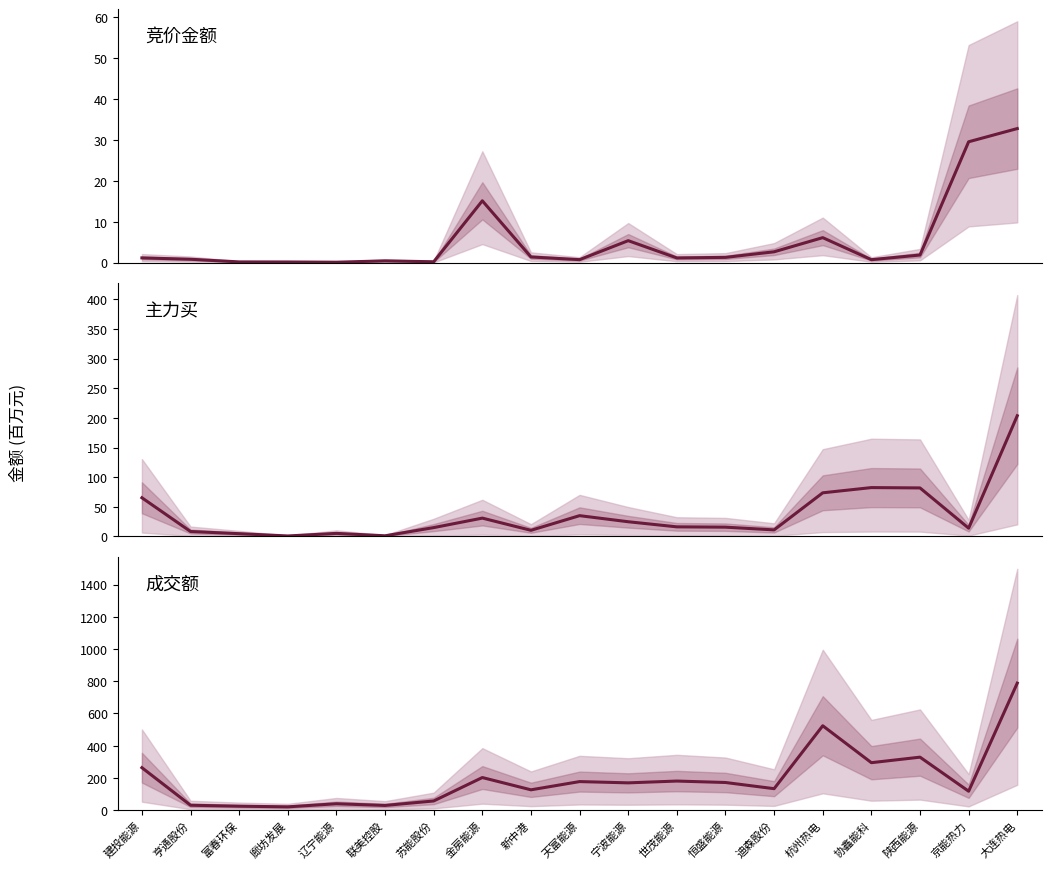

What is the label of the 19th point from the right?

建投能源